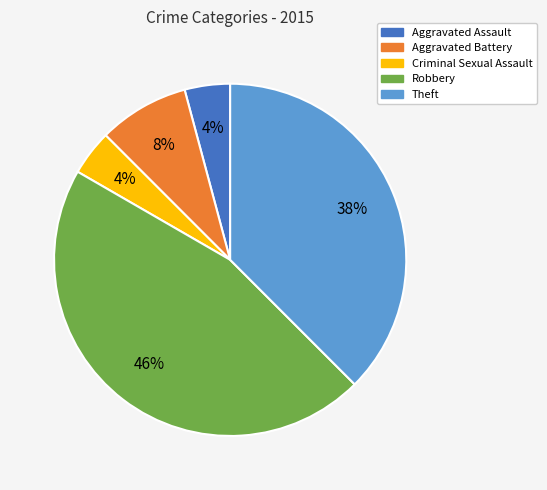

Is there any slice that represents more than half of the pie?

No